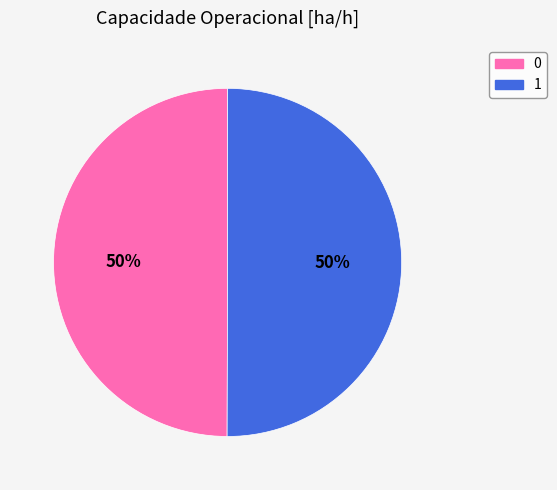

How many slices are in this pie chart?

2